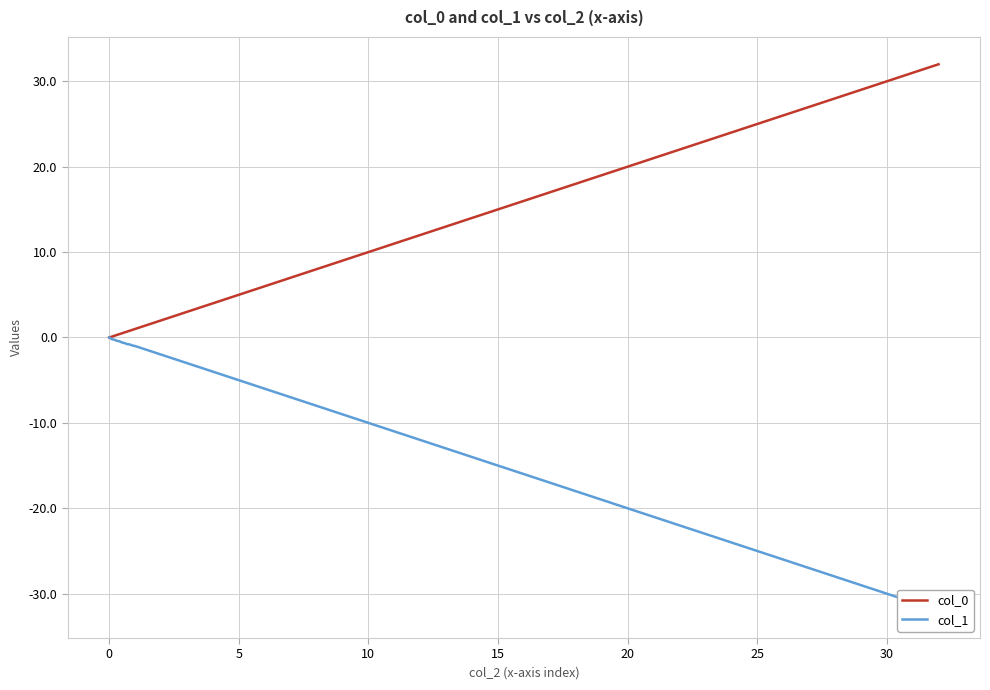

What is the highest value of the col_0 series?

32.0